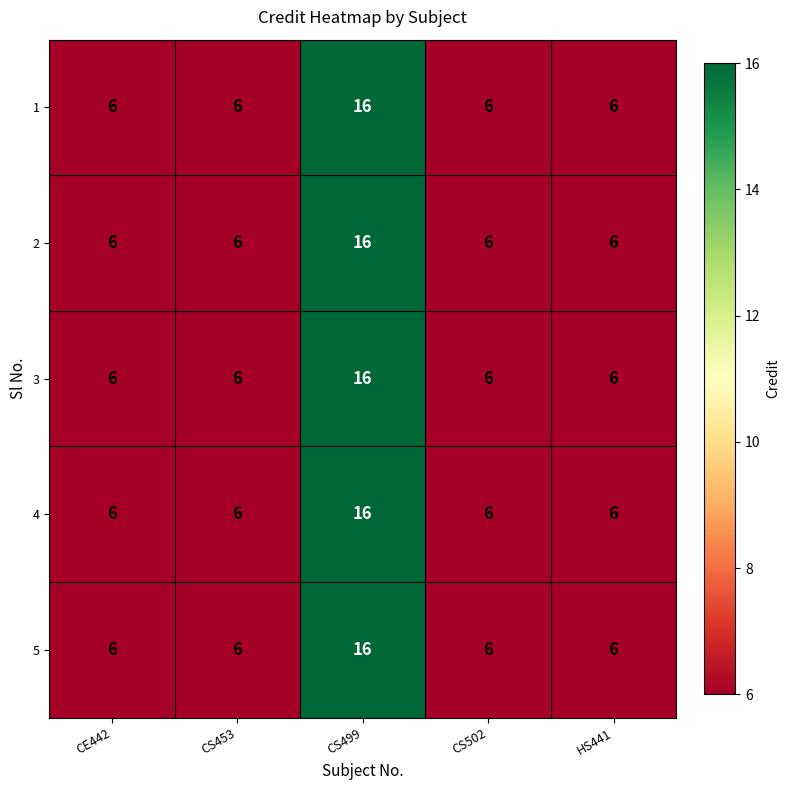

What is the minimum value shown in the chart?

6